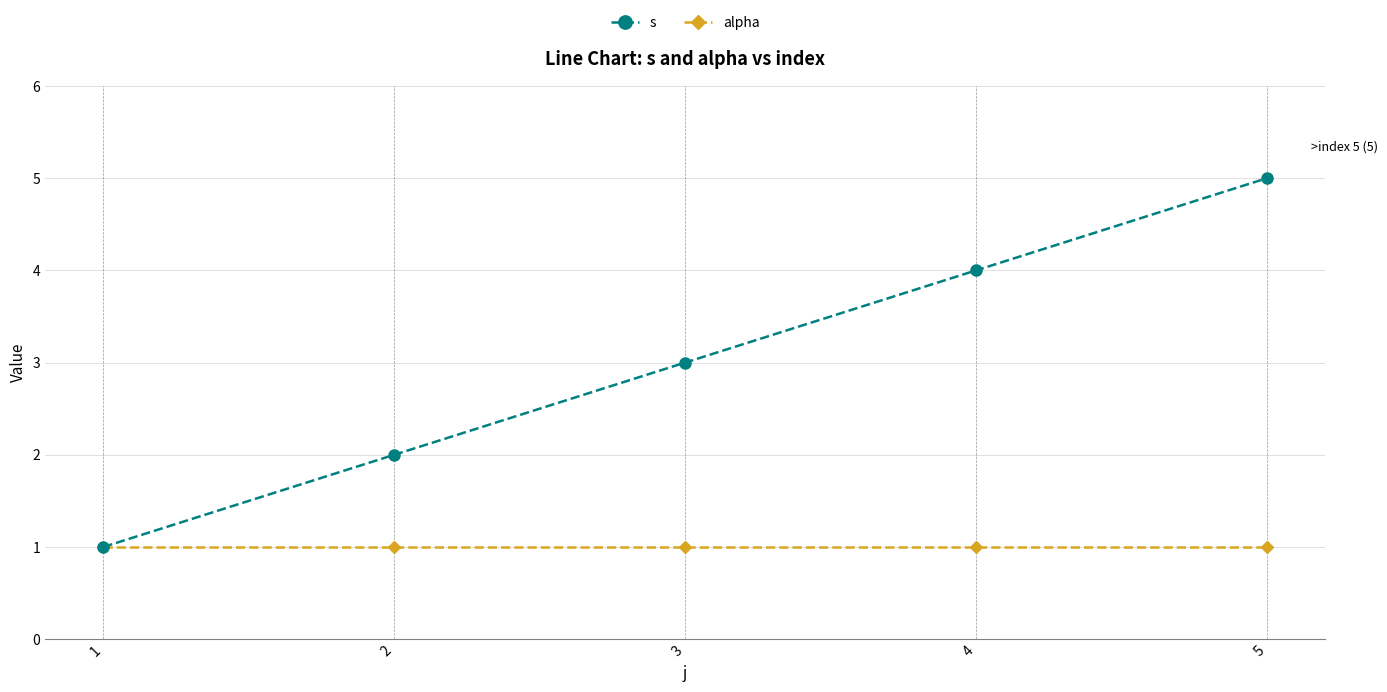

Which series has the largest total across all categories?

s